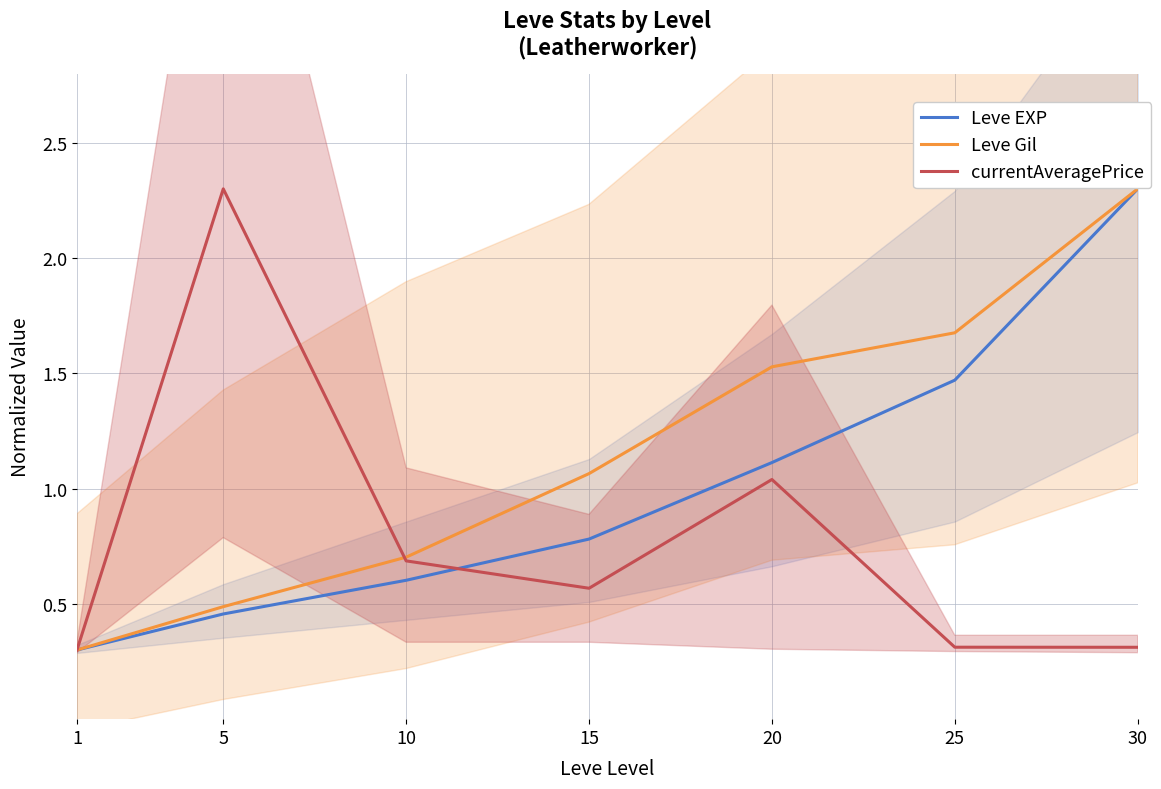

Rank the series by their maximum value, from lowest to highest.

Leve EXP, Leve Gil, currentAveragePrice